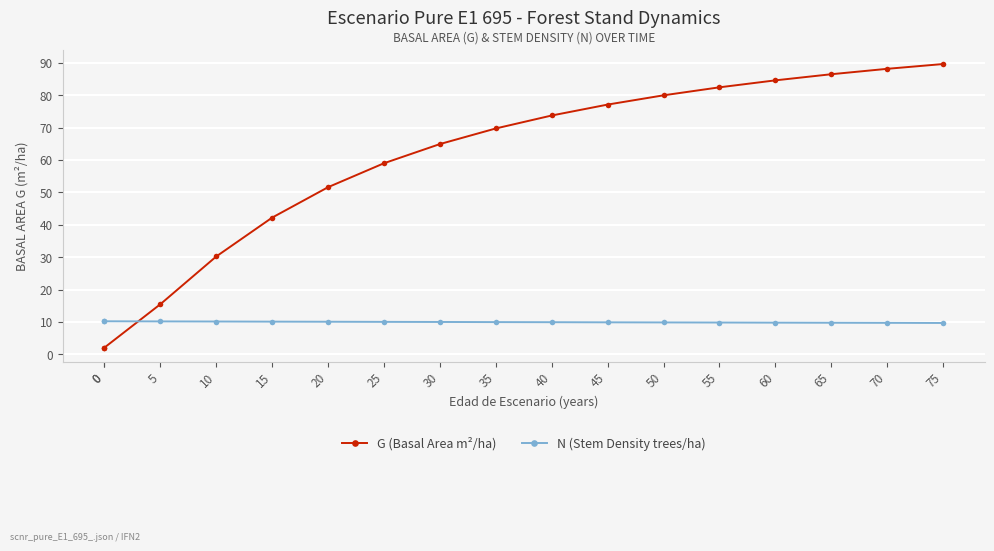

At which category is the sum across all series the highest?

75